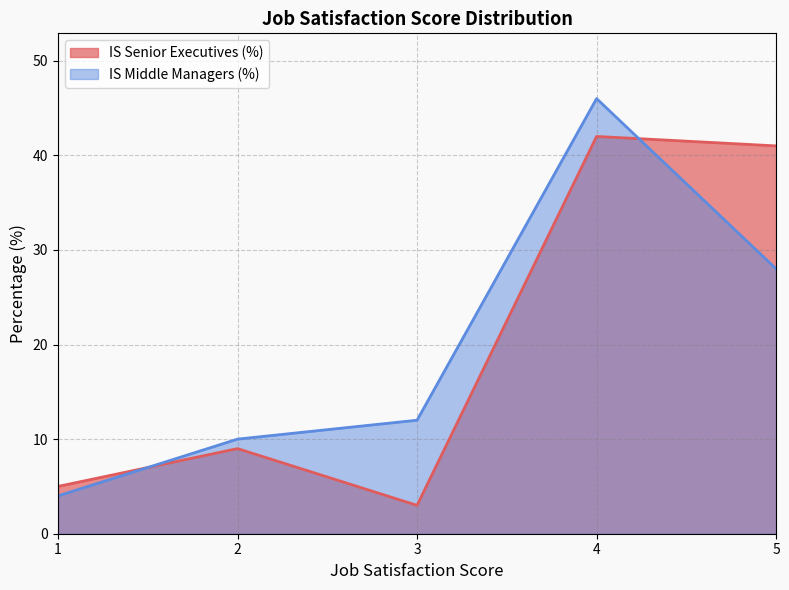

Where does the IS Middle Managers (%) series first go above 12?

4